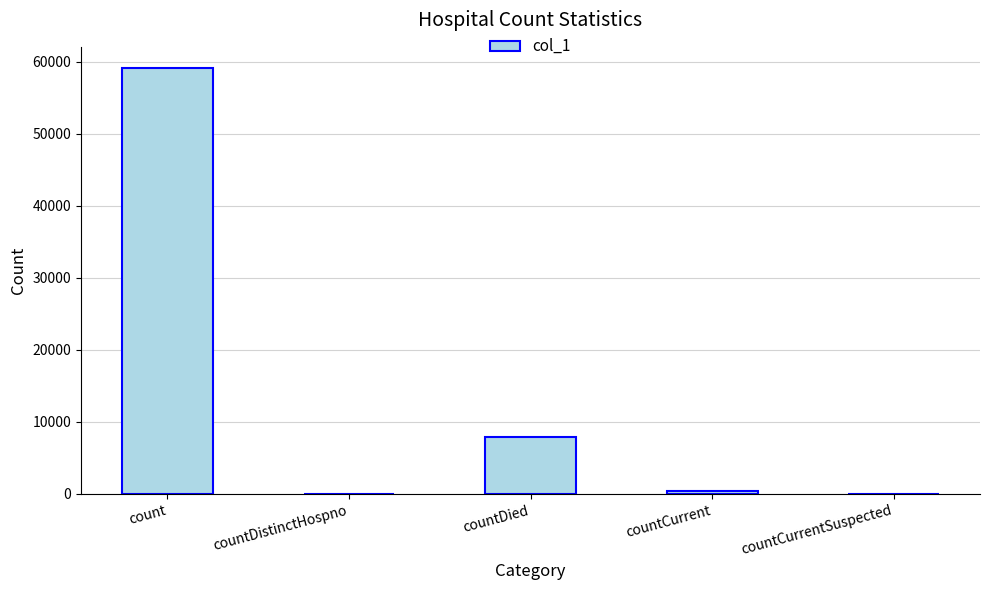

What is the sum of all values?

67418